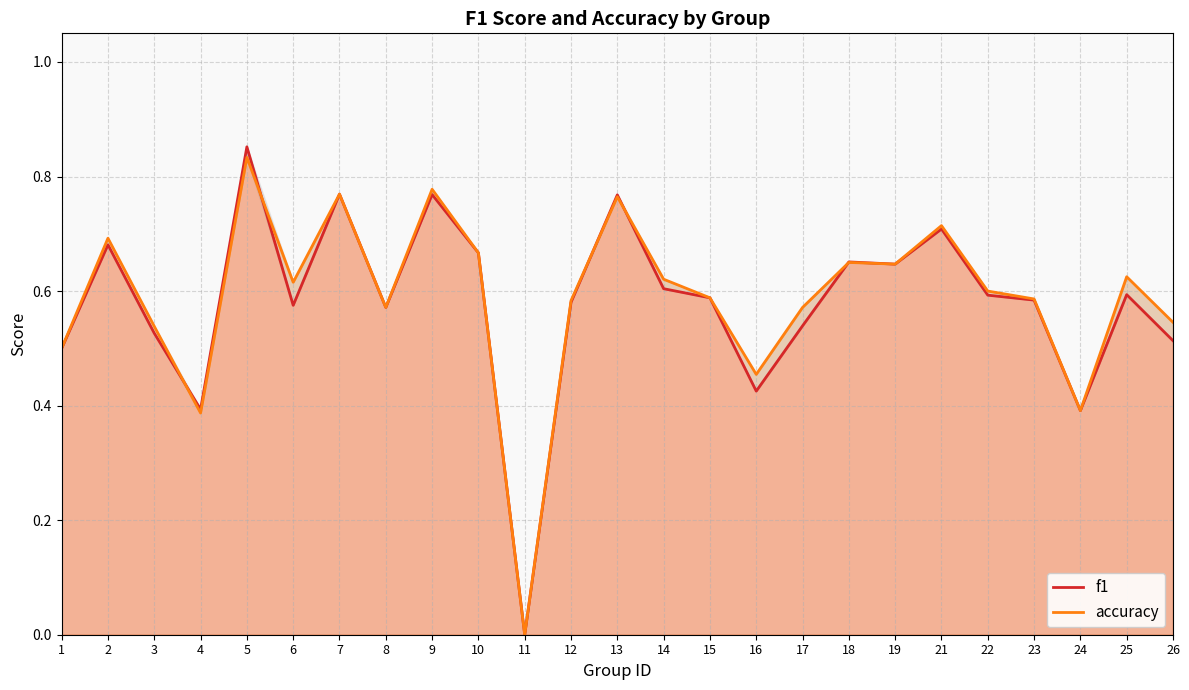

Where is the first local minimum for accuracy?

4